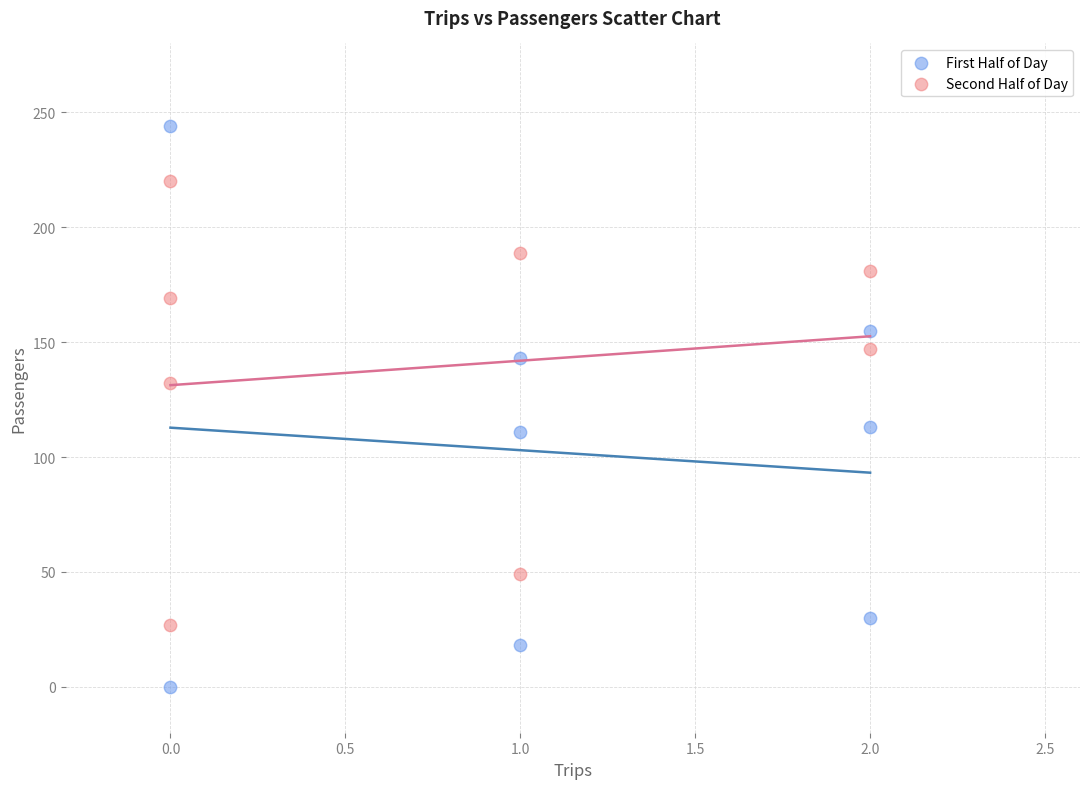

Which series has the largest Y range (max minus min)?

First Half of Day